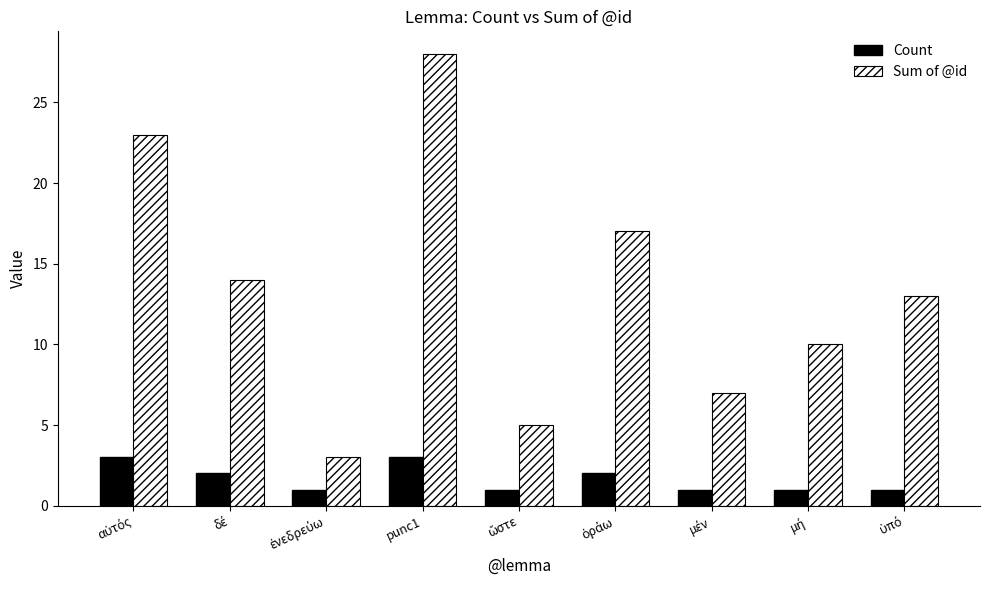

Which series has the widest spread of values?

Sum of @id